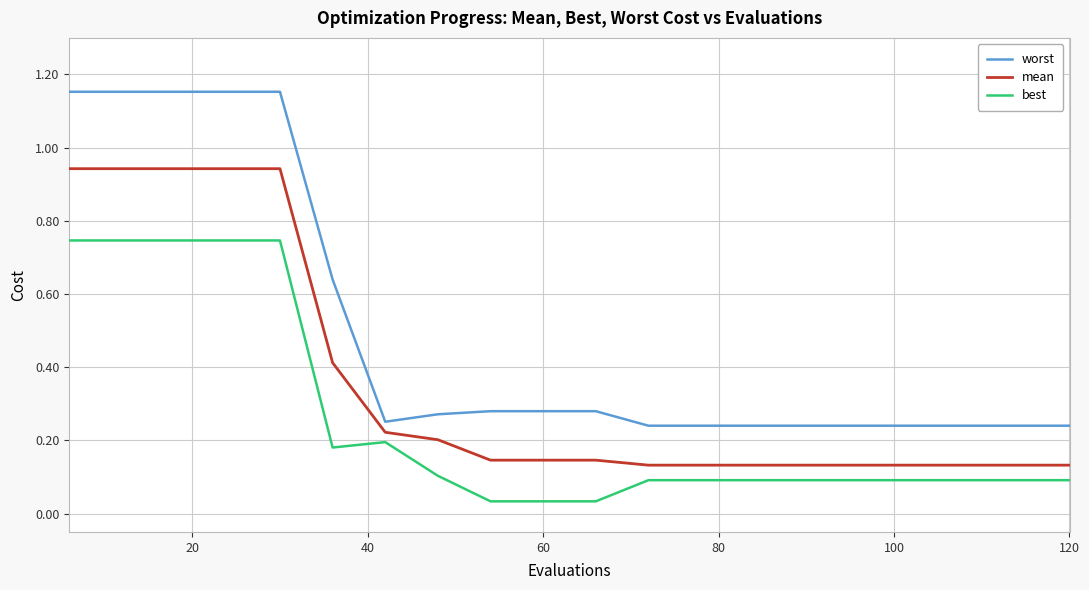

How many categories are shown in the chart?

20